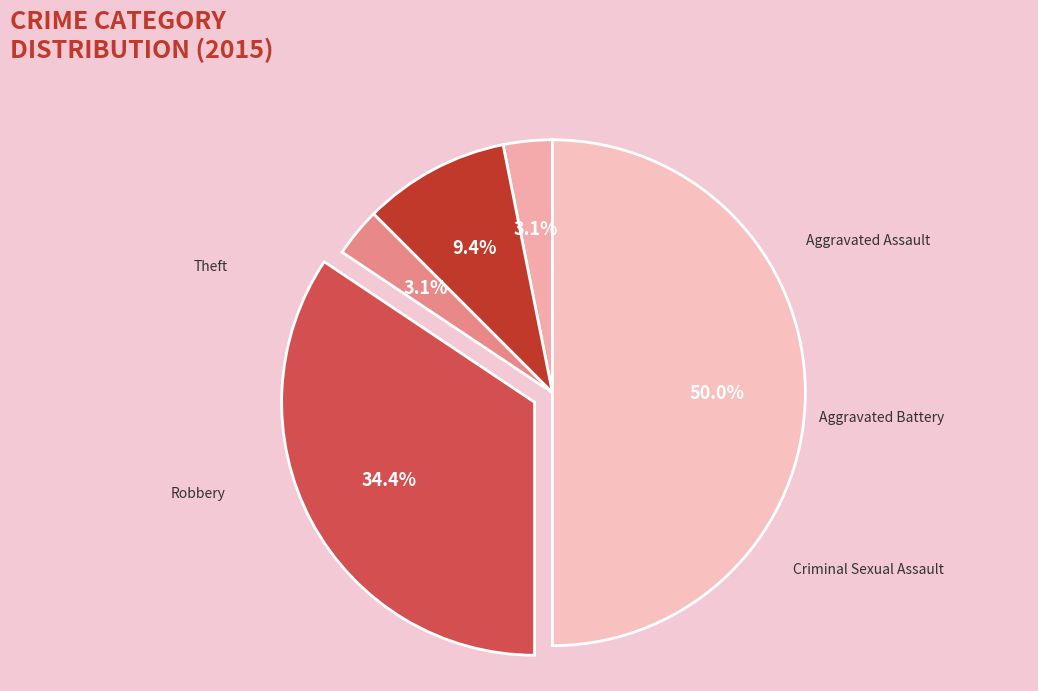

How many segments does this pie chart have?

5